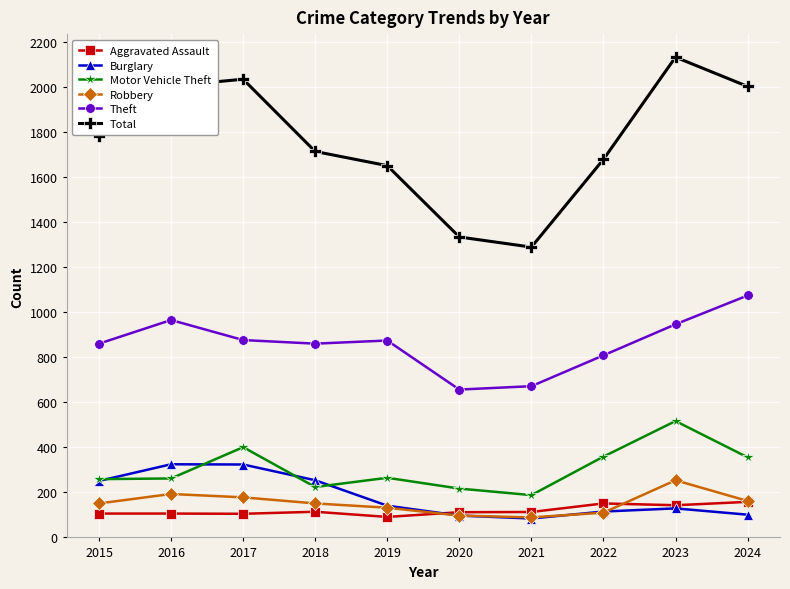

After their last crossing, which series has the higher values: Burglary or Robbery?

Robbery